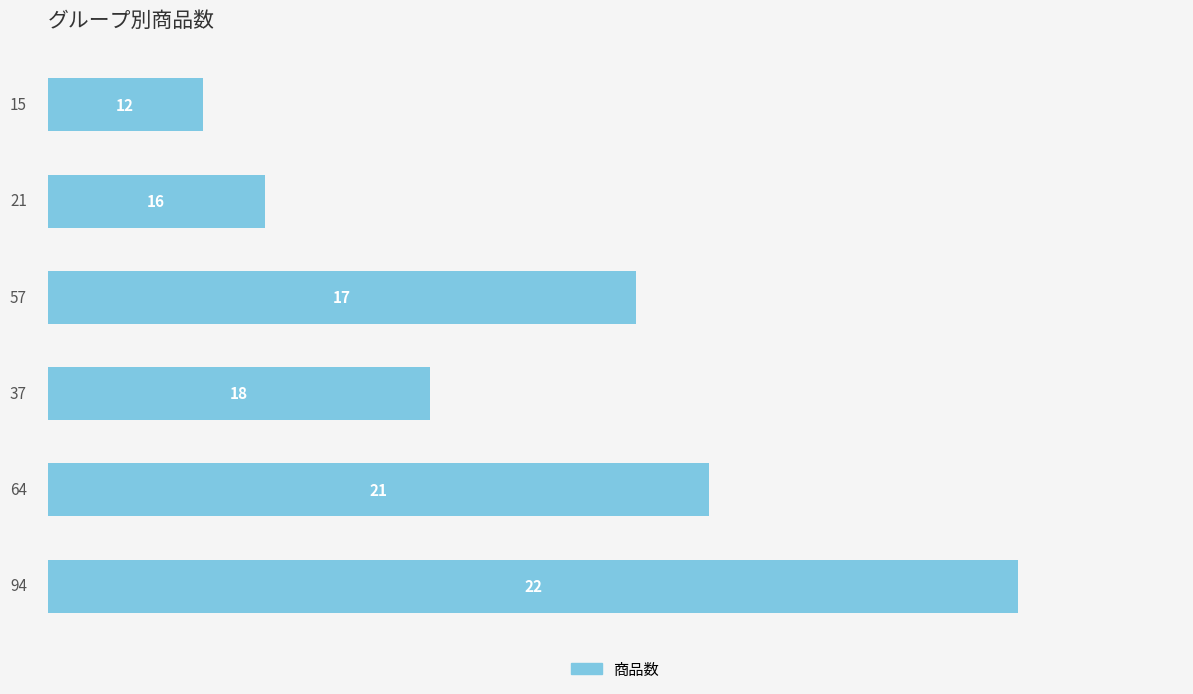

What is the value of the 2nd bar from the top?

21